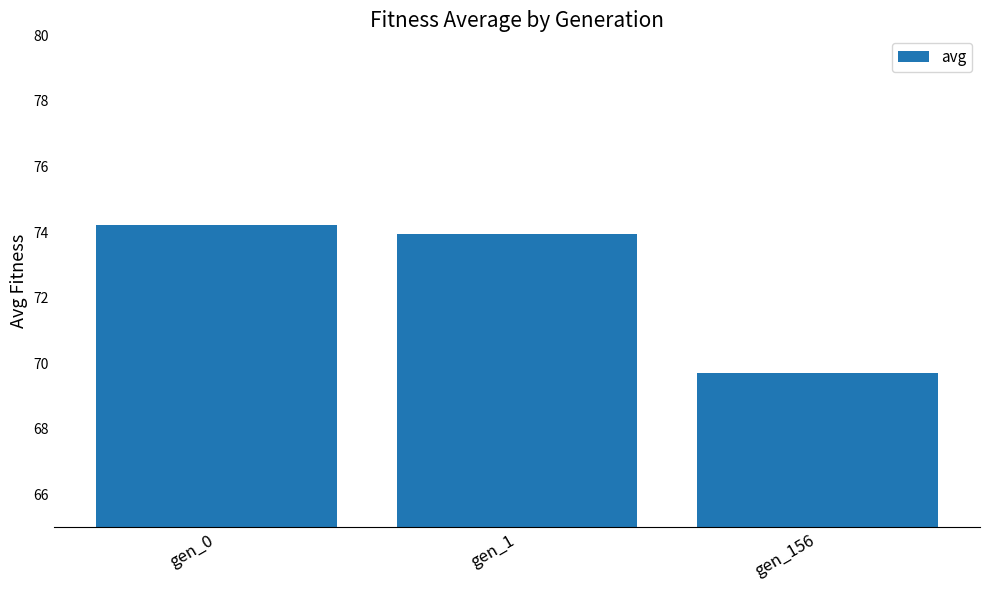

What is the minimum value shown in the chart?

69.7